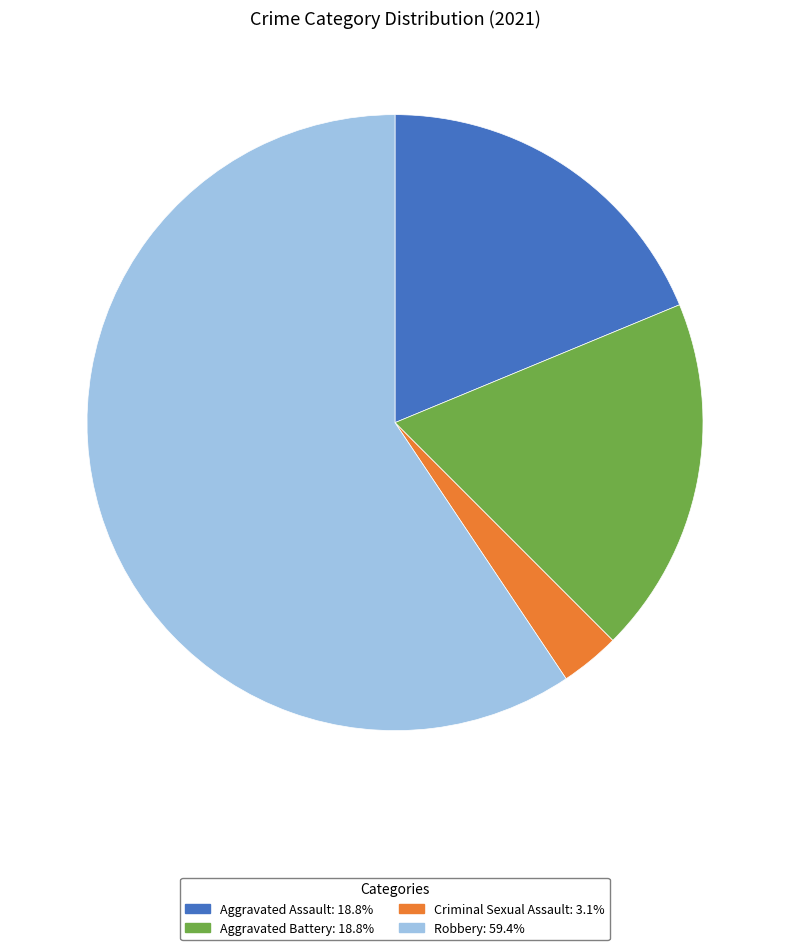

Is there any slice that represents more than half of the pie?

Yes